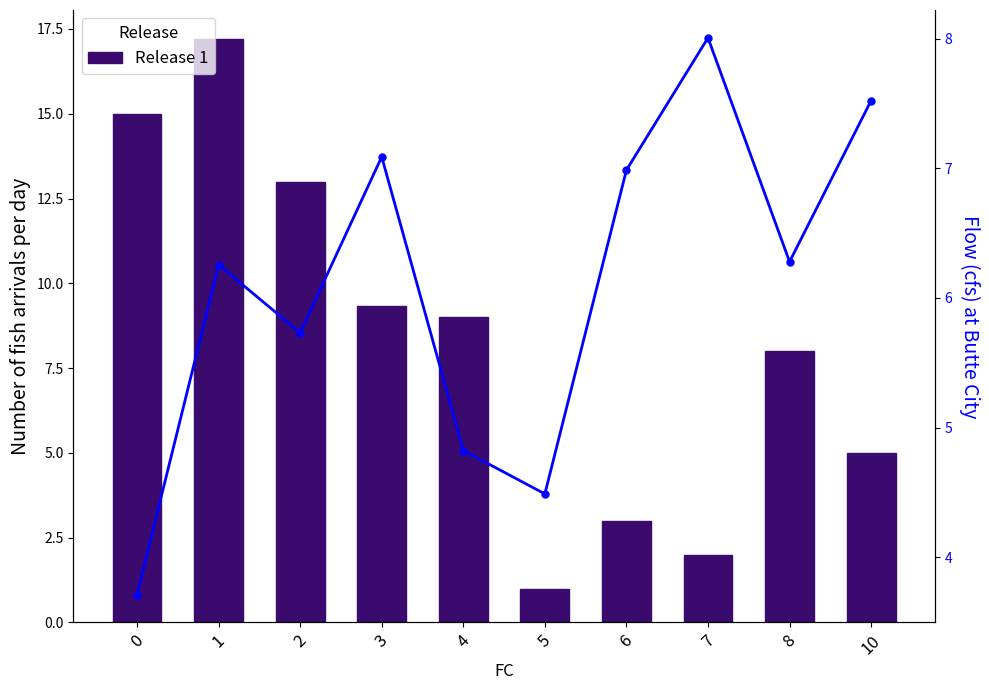

Which category has the lowest value in the Release 1 series?

5